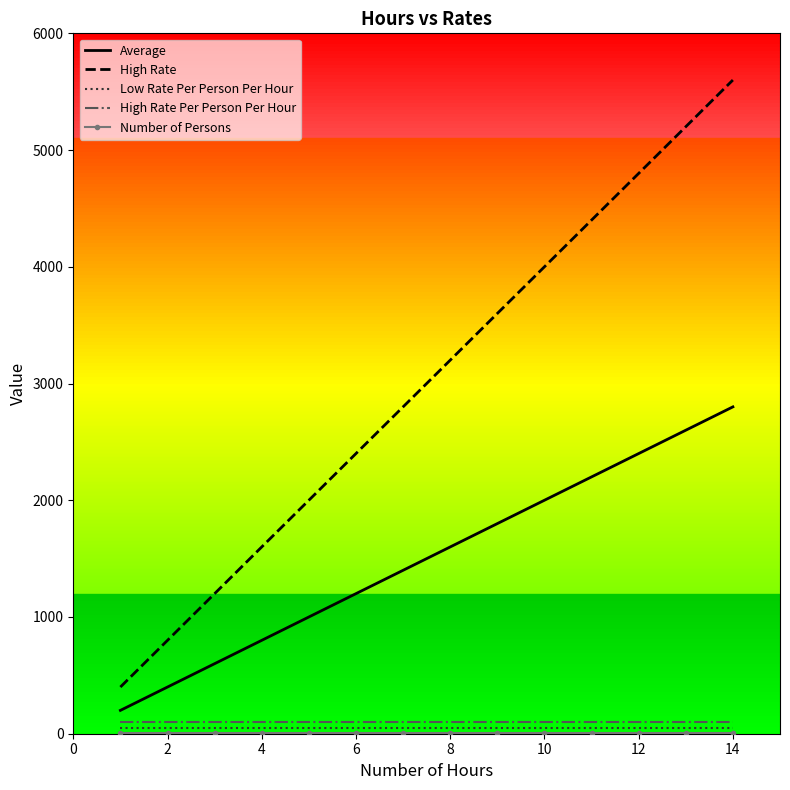

Which series has the widest spread of values?

High Rate